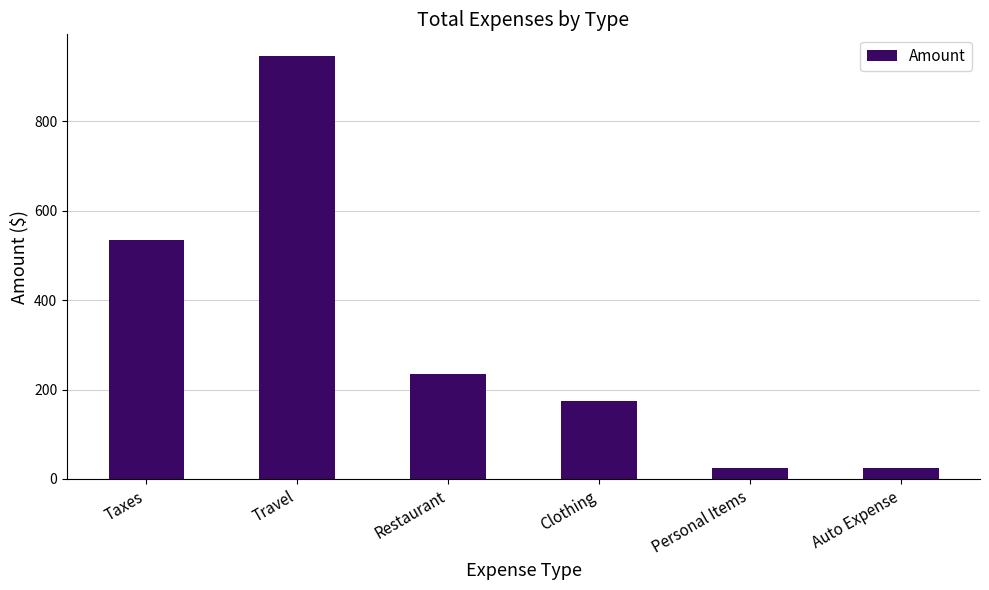

What is the sum of all values?

1939.0